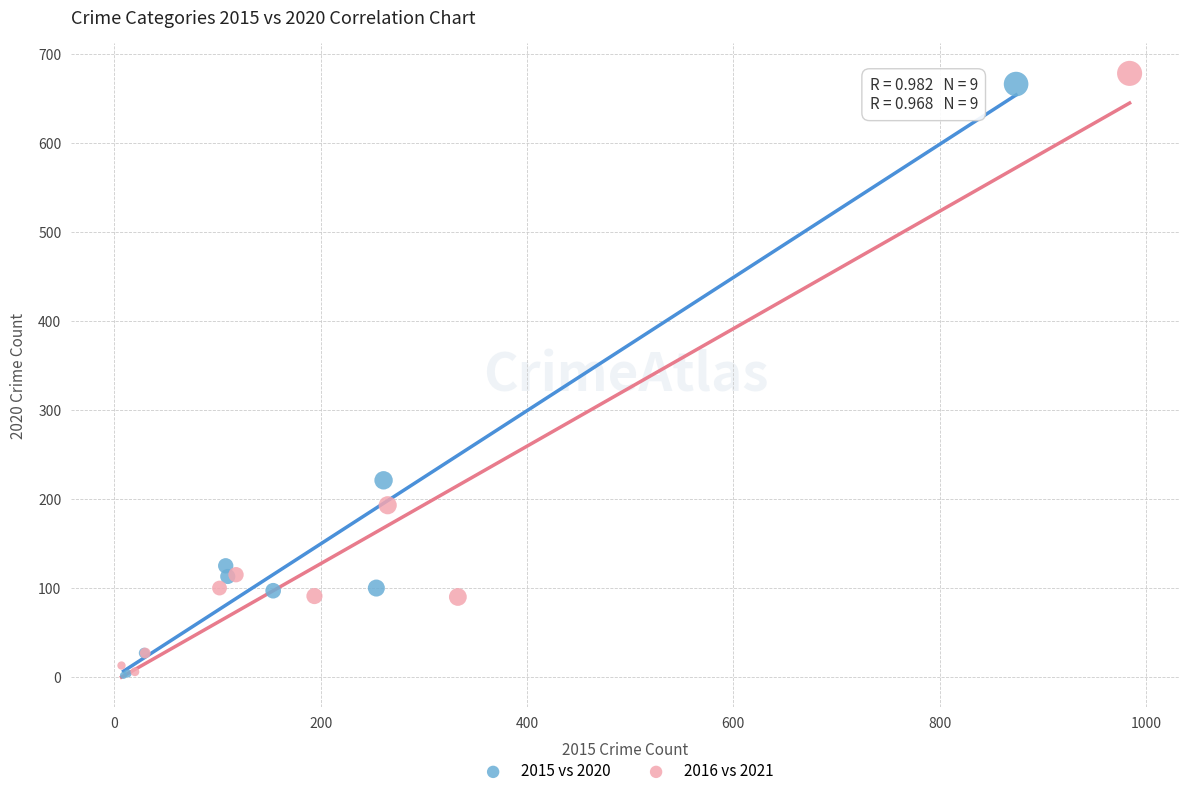

Which series has the largest Y range (max minus min)?

2016 vs 2021